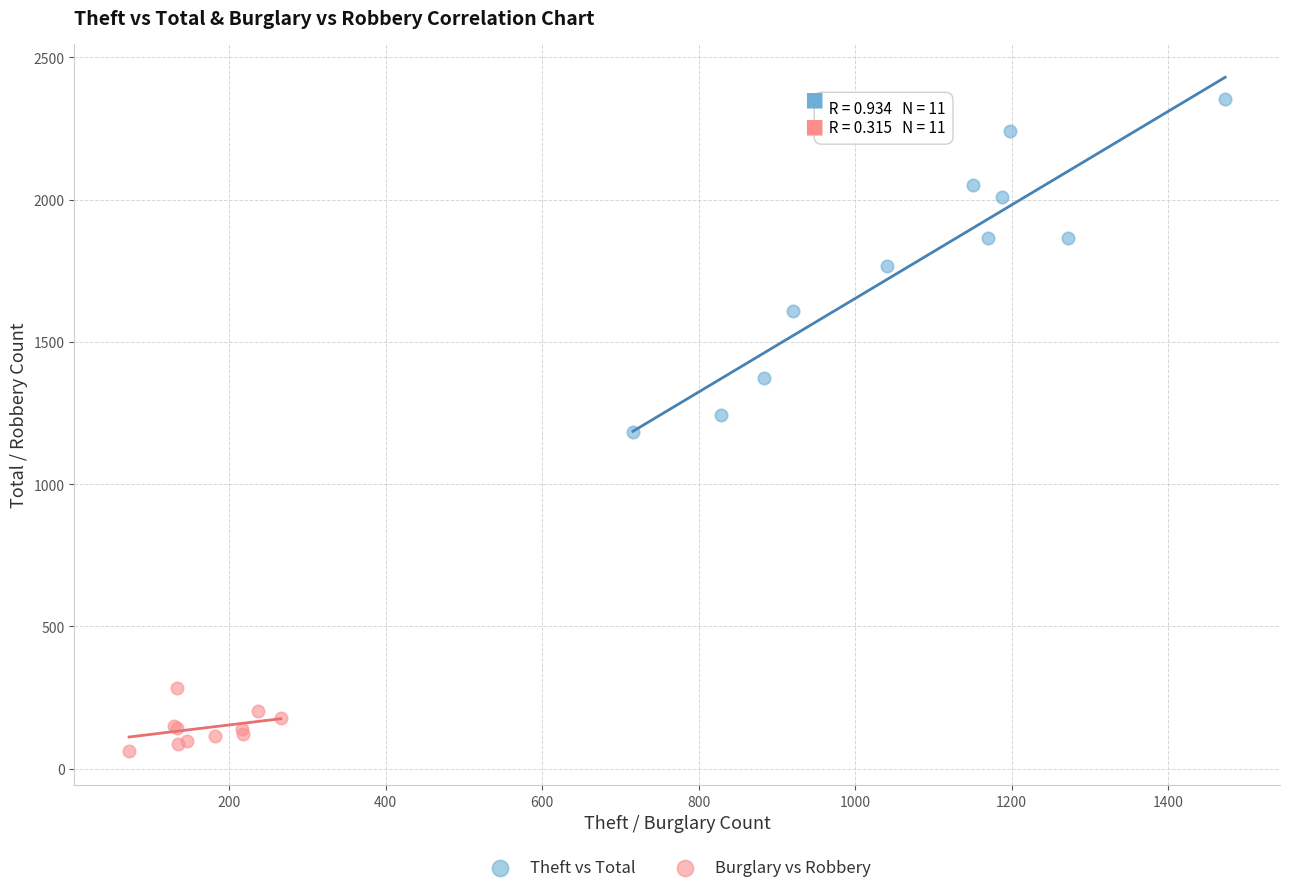

Which series contains the lowest Y value?

Burglary vs Robbery